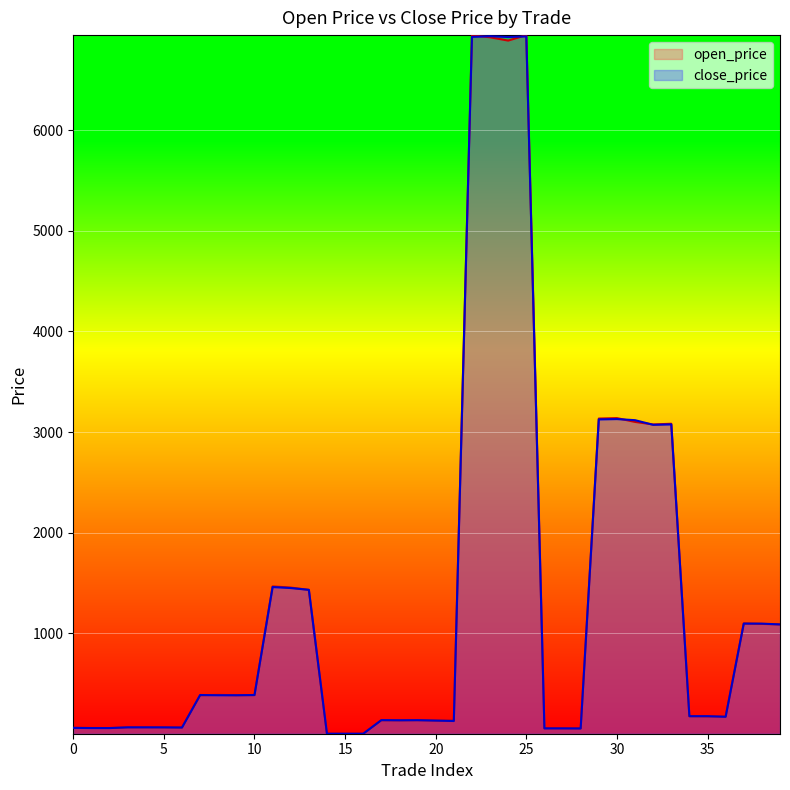

How many distinct data groups are displayed?

2